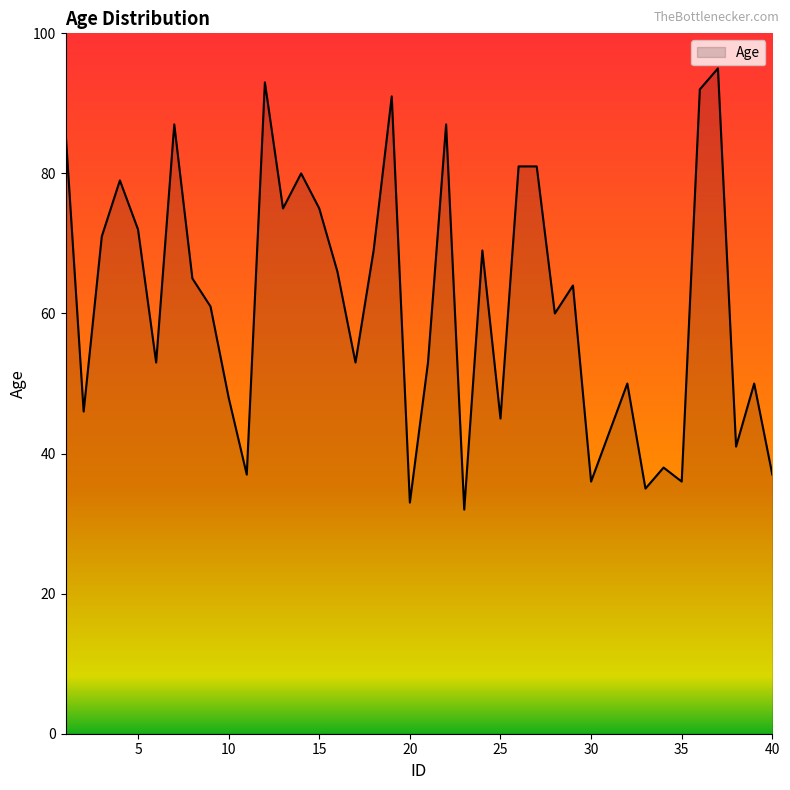

Count the number of data series in this chart.

1